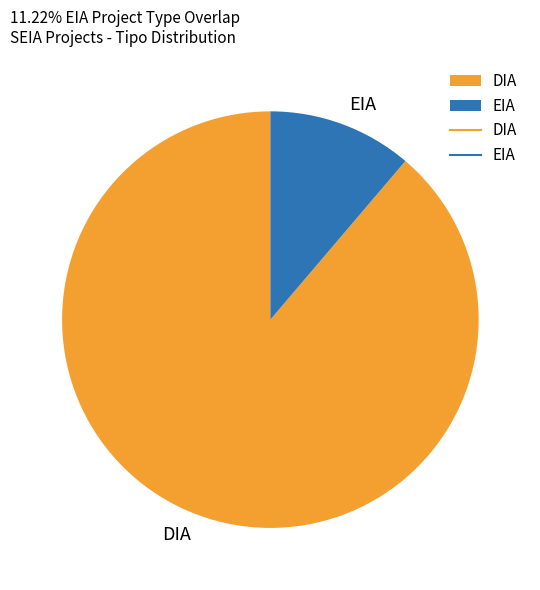

Which slice is the smallest?

EIA